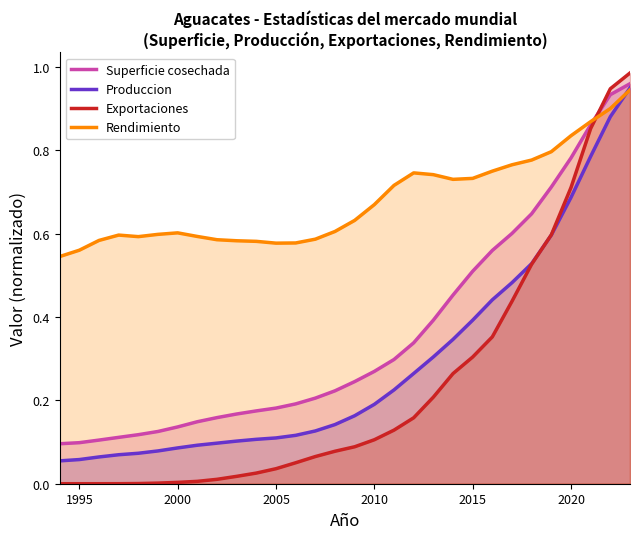

Which series has the widest spread of values?

Exportaciones